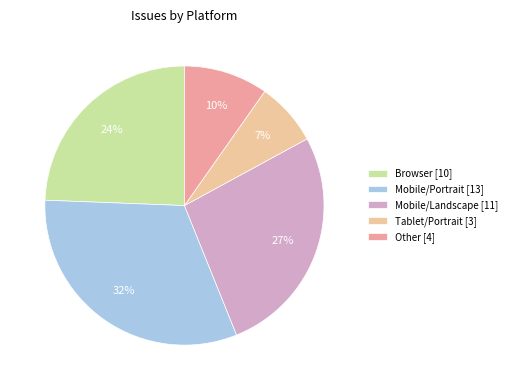

How many segments does this pie chart have?

5